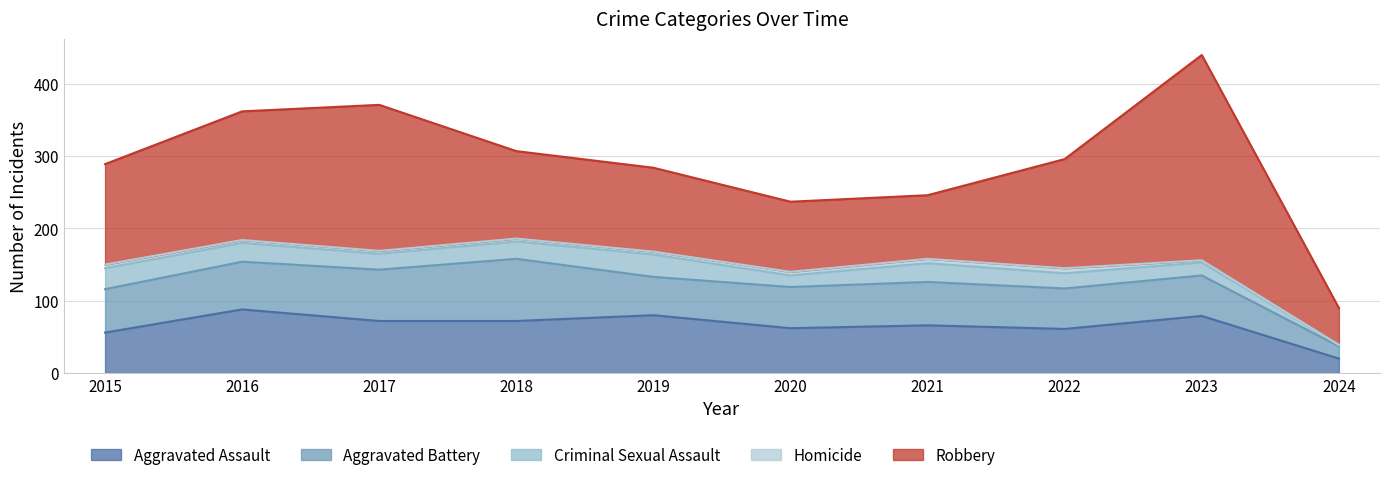

True or false: Robbery and Homicide intersect in this chart.

False